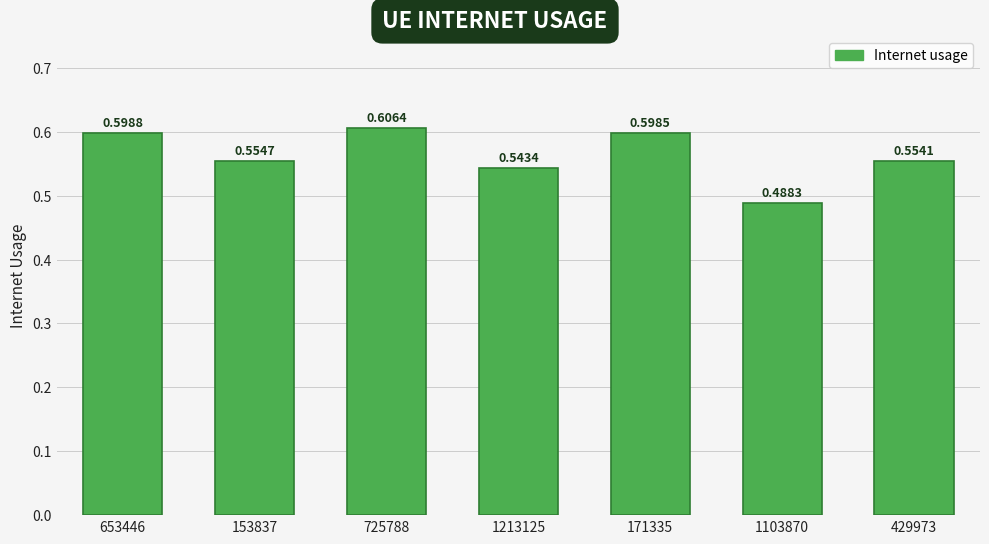

What is the label of the 1st bar from the left?

653446